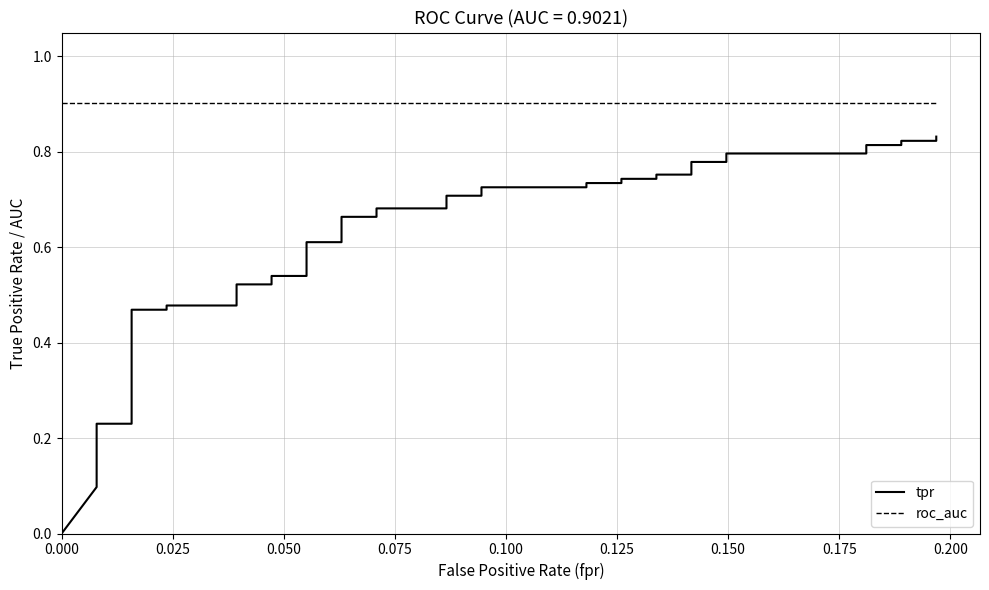

How many lines are shown in the chart?

2